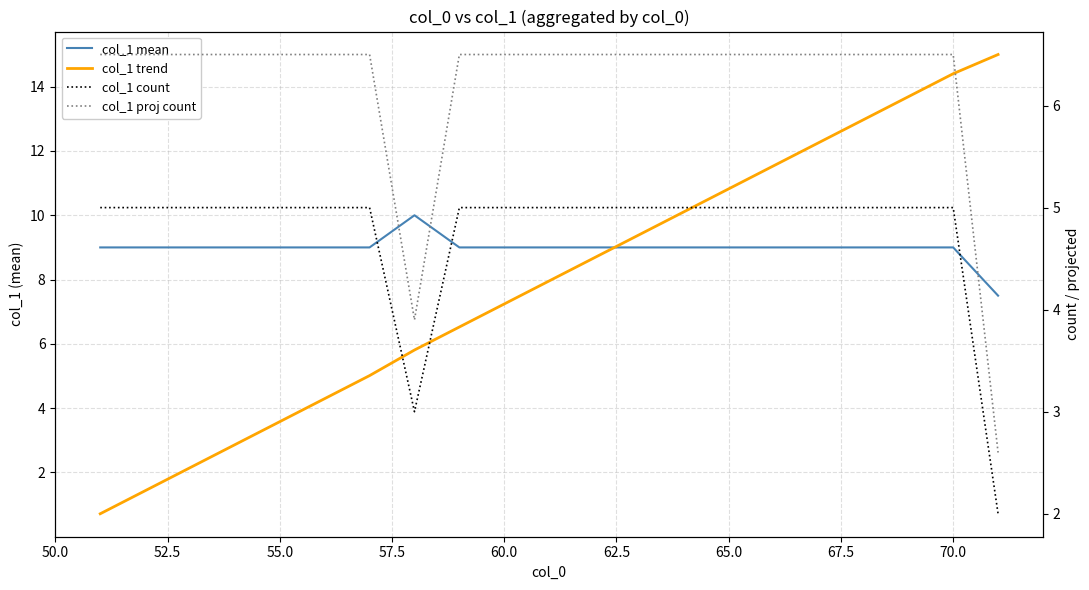

What is the value of the col_1 mean point at the 12th from the left?

9.0